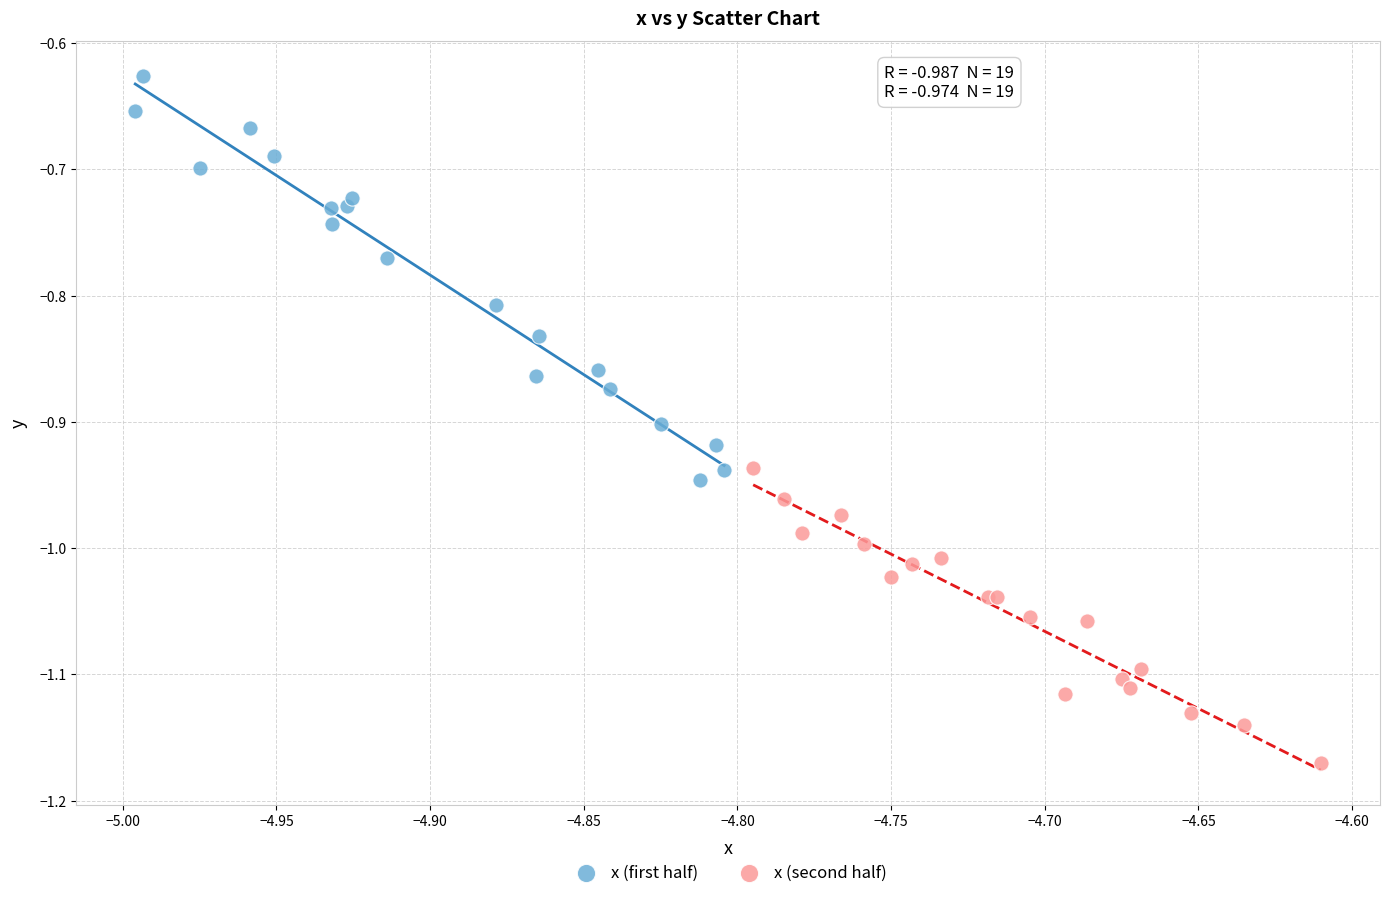

Which series reaches the minimum Y coordinate?

x (second half)